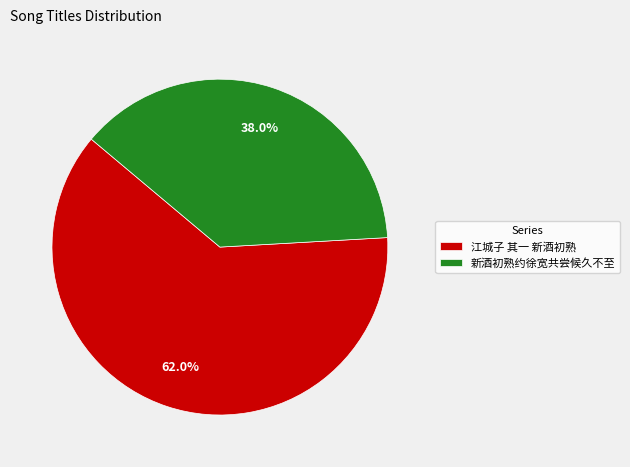

What is the majority slice?

江城子 其一 新酒初熟